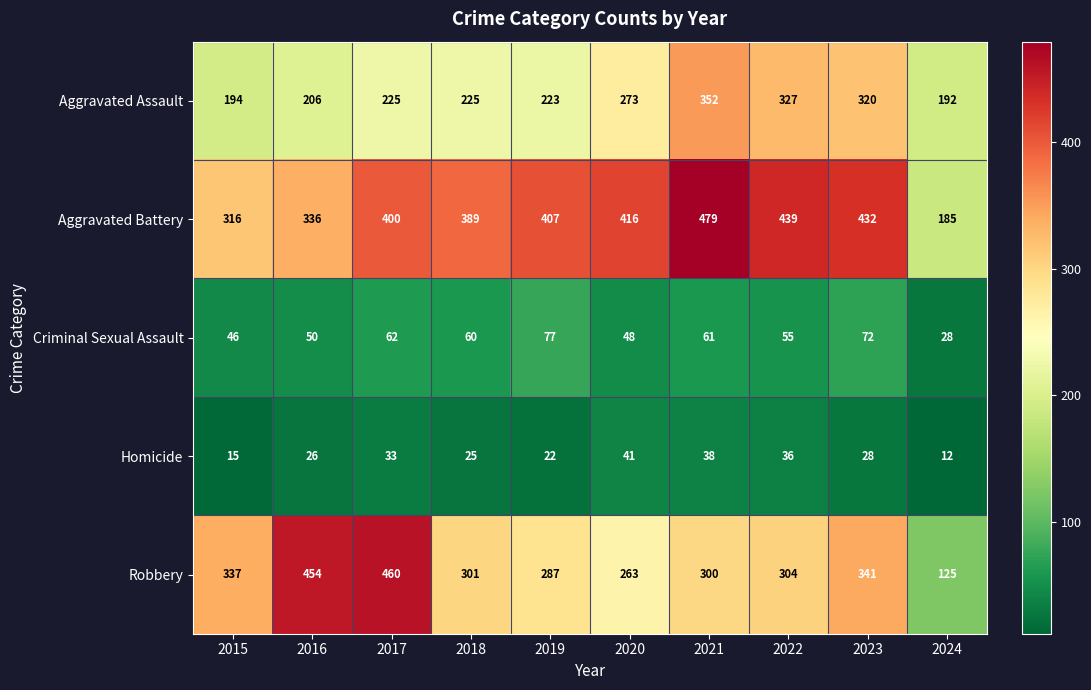

What is the lowest value of the Robbery series?

125